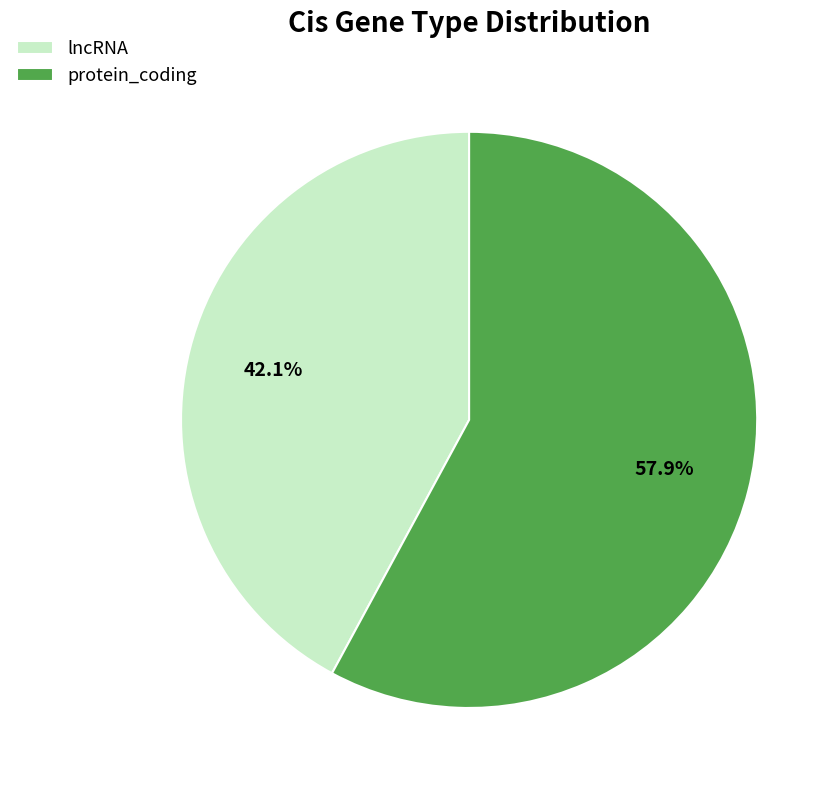

How many segments does this pie chart have?

2